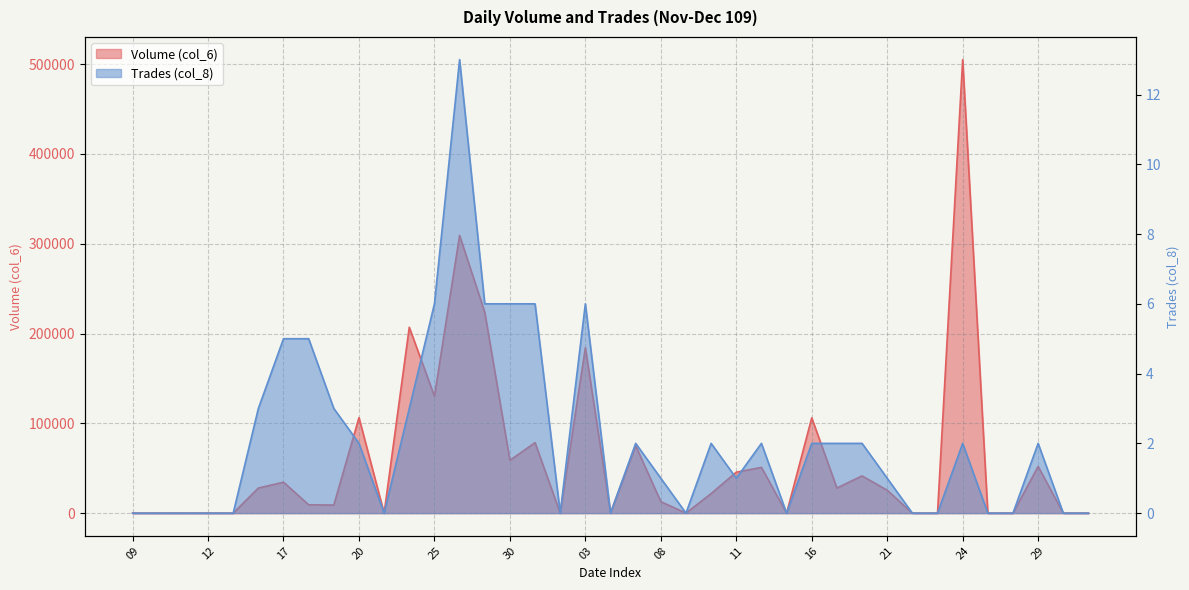

What are all the series names shown in the legend?

Volume (col_6), Trades (col_8)